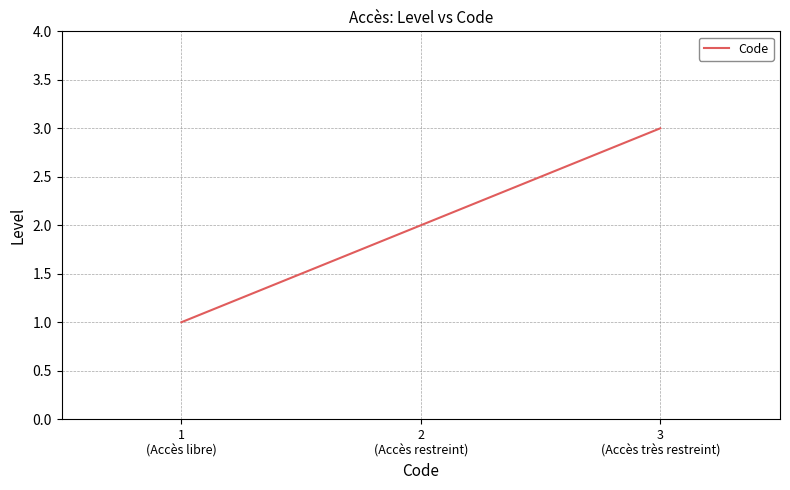

What is the greatest value displayed?

3